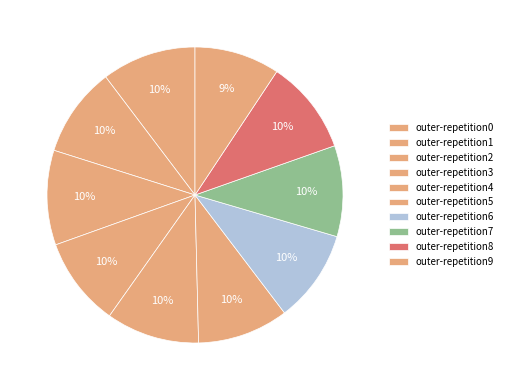

How many slices are in this pie chart?

10